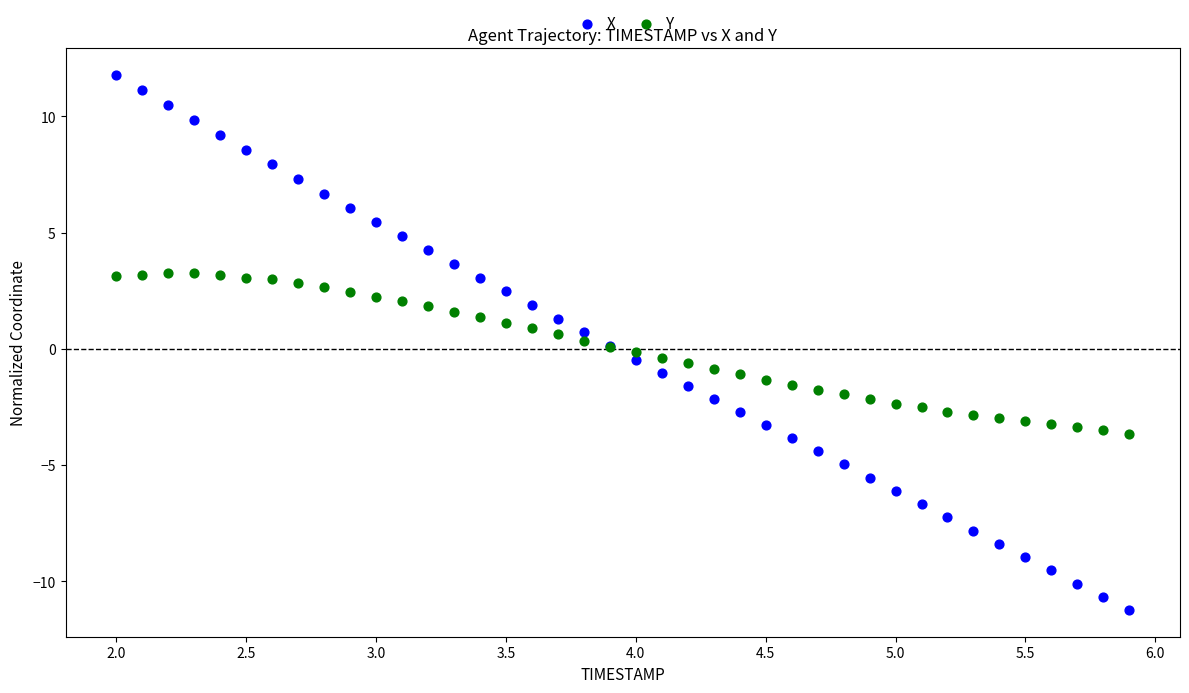

Which series reaches the maximum Y coordinate?

X